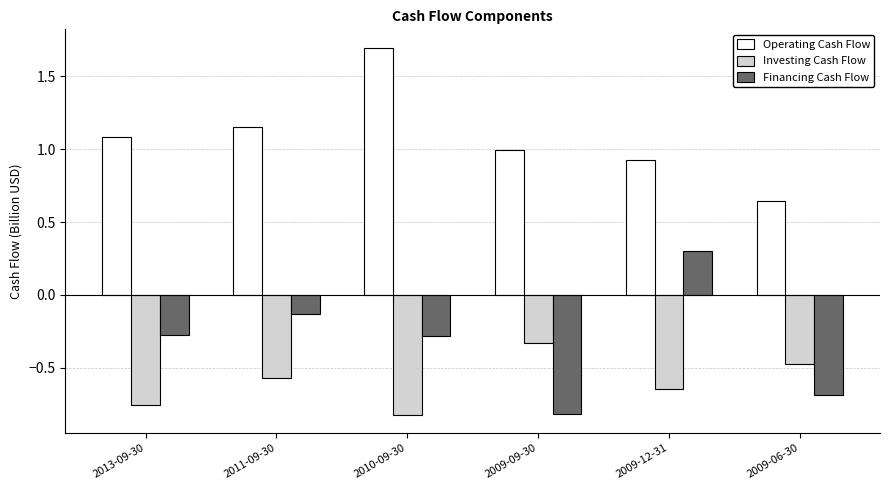

The value of Investing Cash Flow at 2009-12-31 is -0.3. True or false?

False